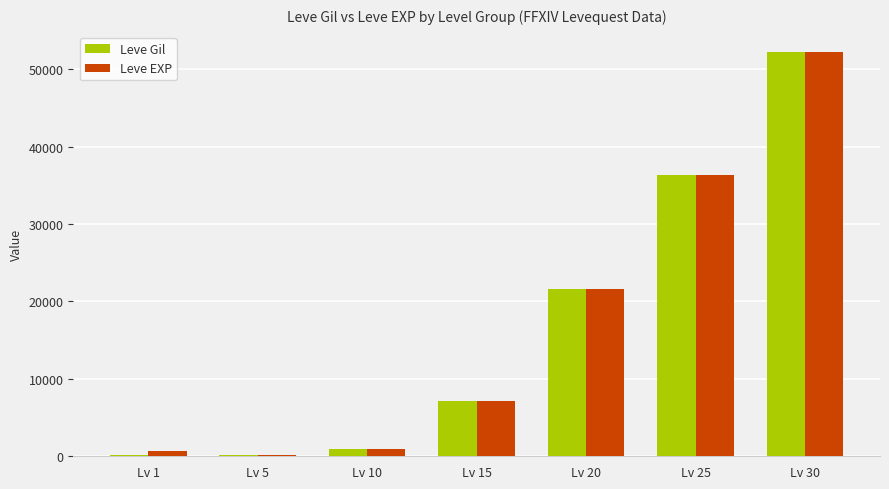

What is the sum of all Leve Gil values?

118750